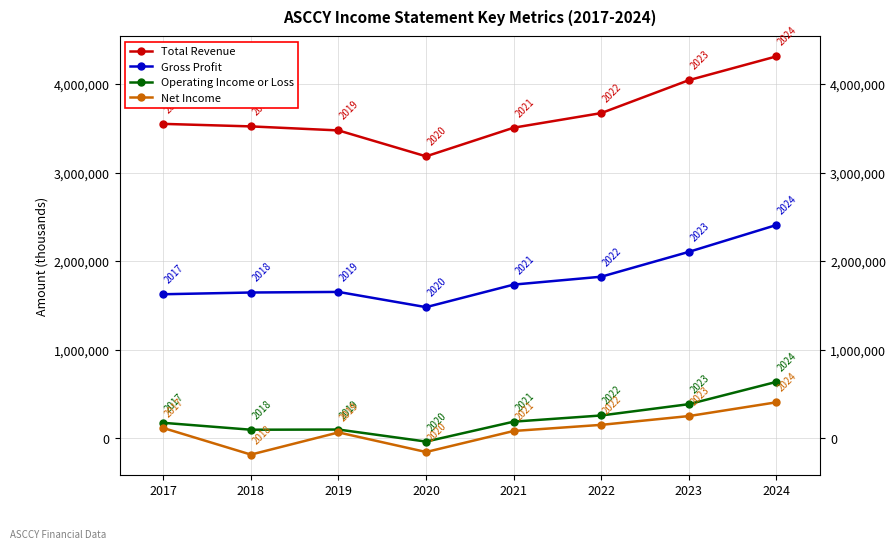

Does the chart display data point markers on the line(s)?

Yes